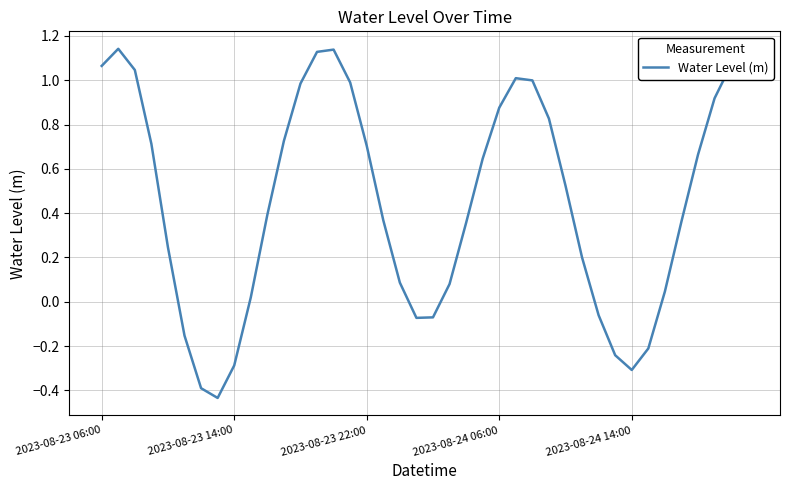

What is the difference between the maximum and minimum values?

1.6